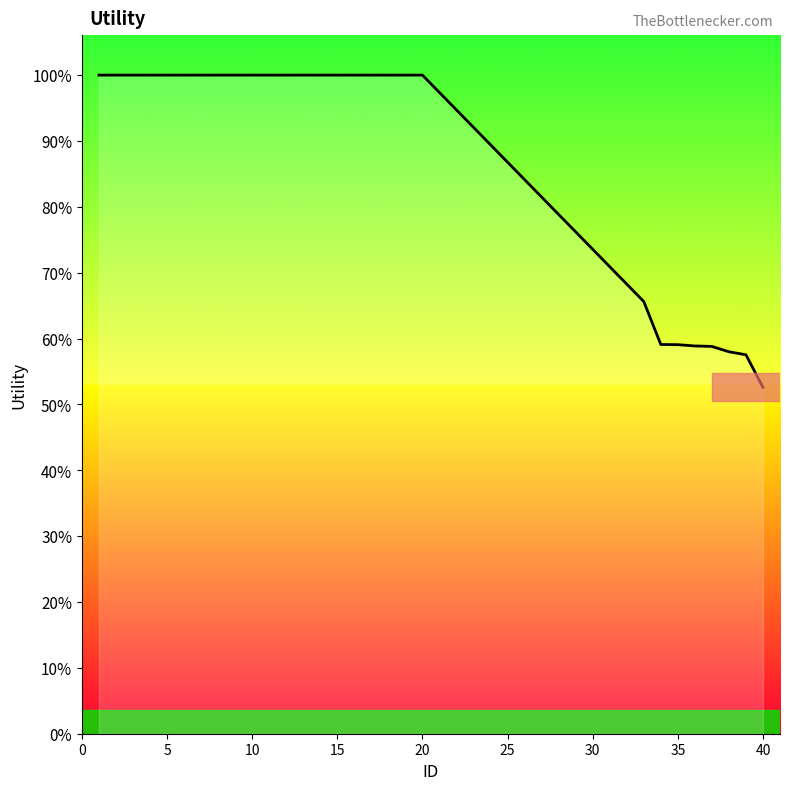

Is this an area chart (filled region under the line)?

Yes